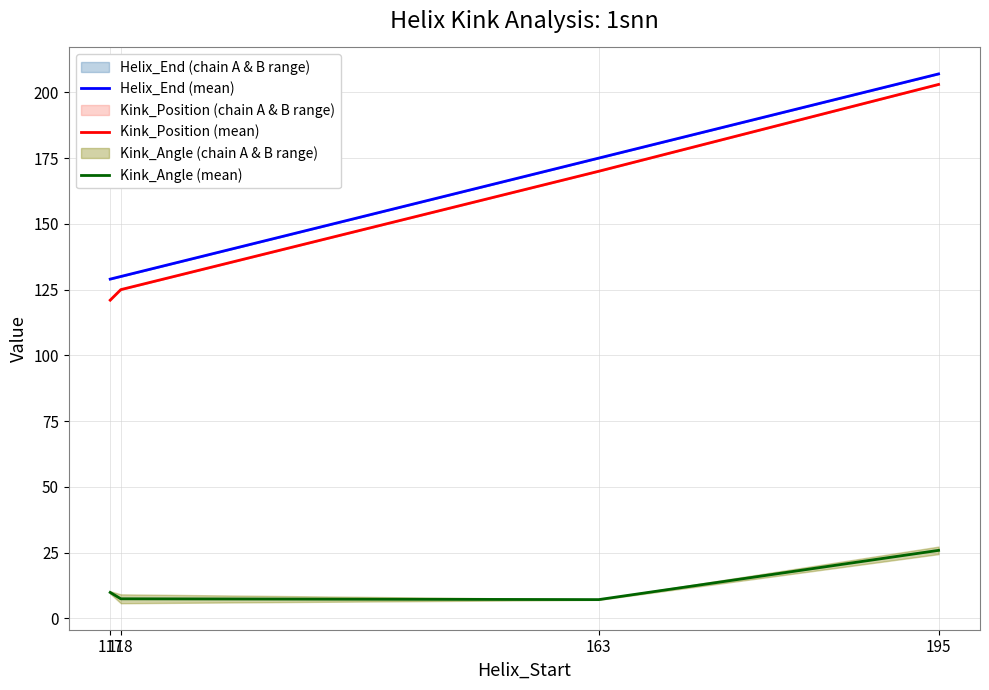

Rank the categories by Helix_End (mean) value from lowest to highest.

117, 118, 163, 195